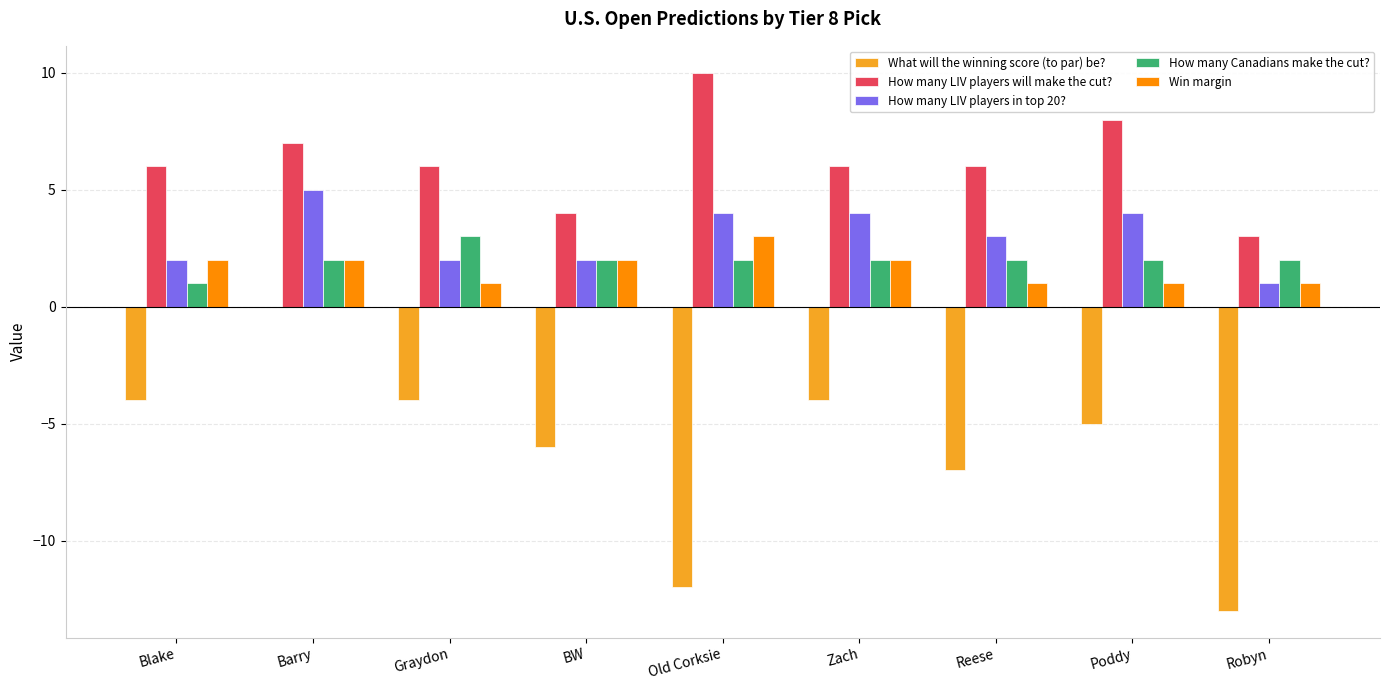

What is the highest value of the How many Canadians make the cut? series?

3